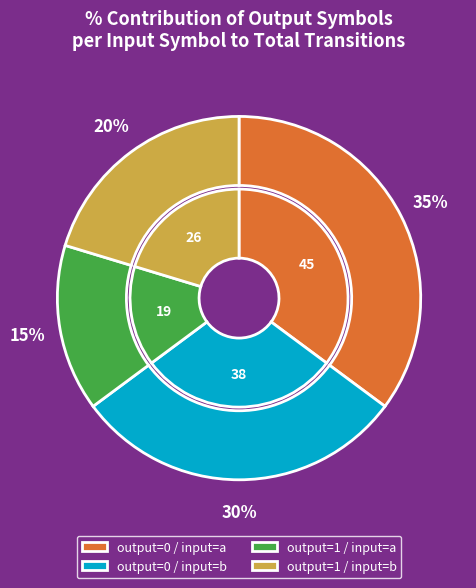

Is the sum of output_symbol=0, input=a and output_symbol=0, input=b greater than half?

Yes